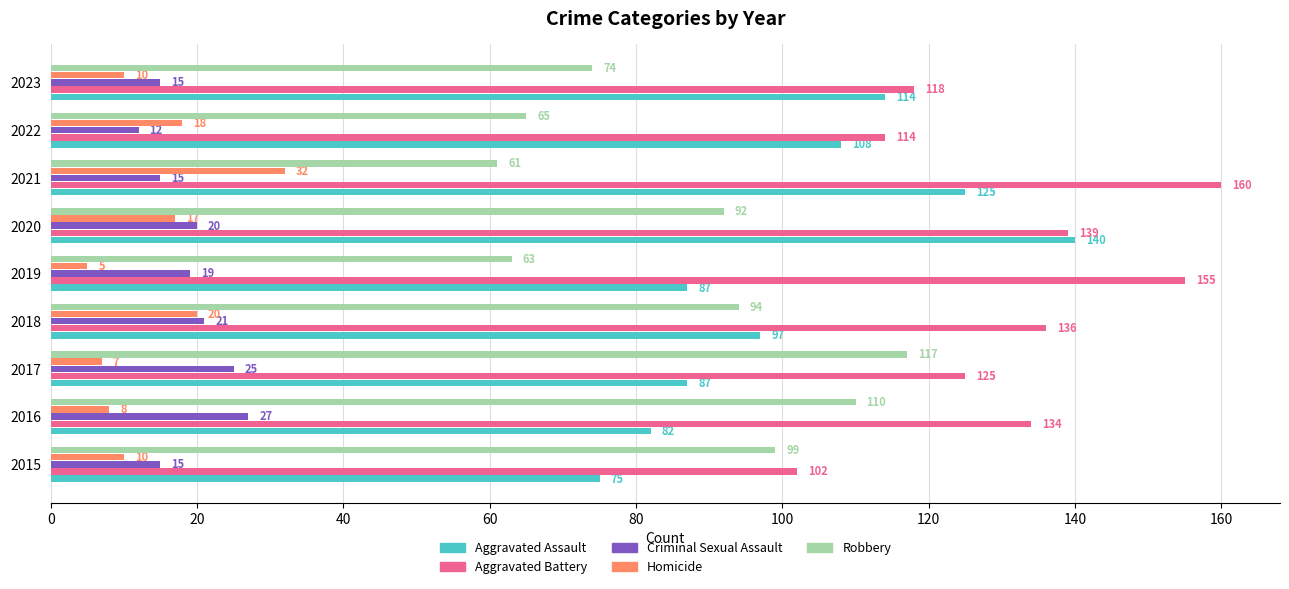

What is the difference between the Robbery values at 2018 and 2015?

5